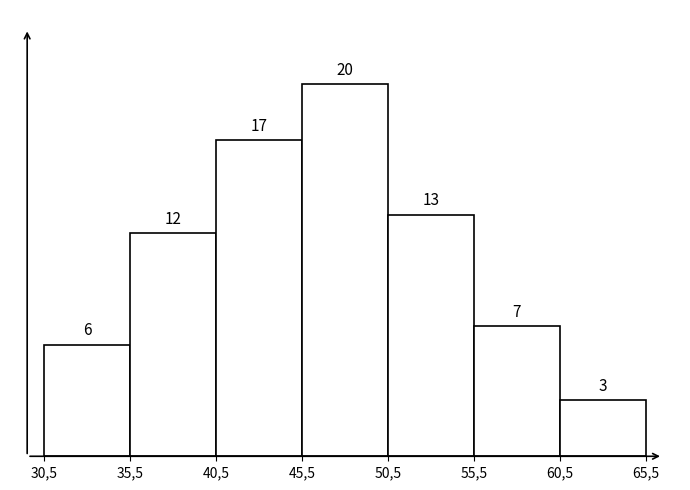

Reading left to right, what are all the values shown in this chart?

6	12	17	20	13	7	3